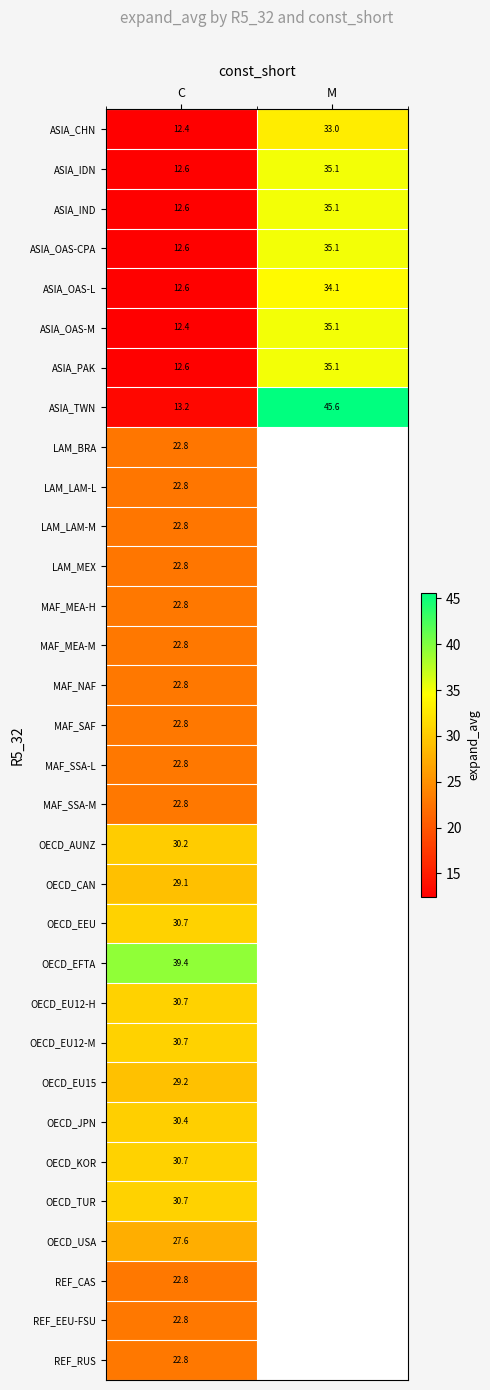

Between M and C, which is larger?

M